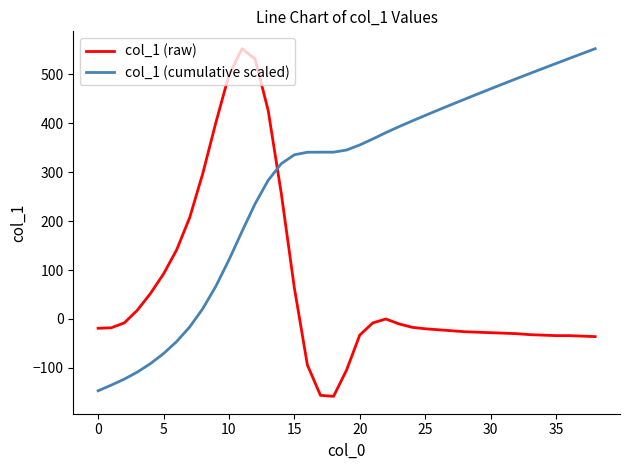

After their last crossing, which series has the higher values: col_1 (cumulative scaled) or col_1 (raw)?

col_1 (cumulative scaled)